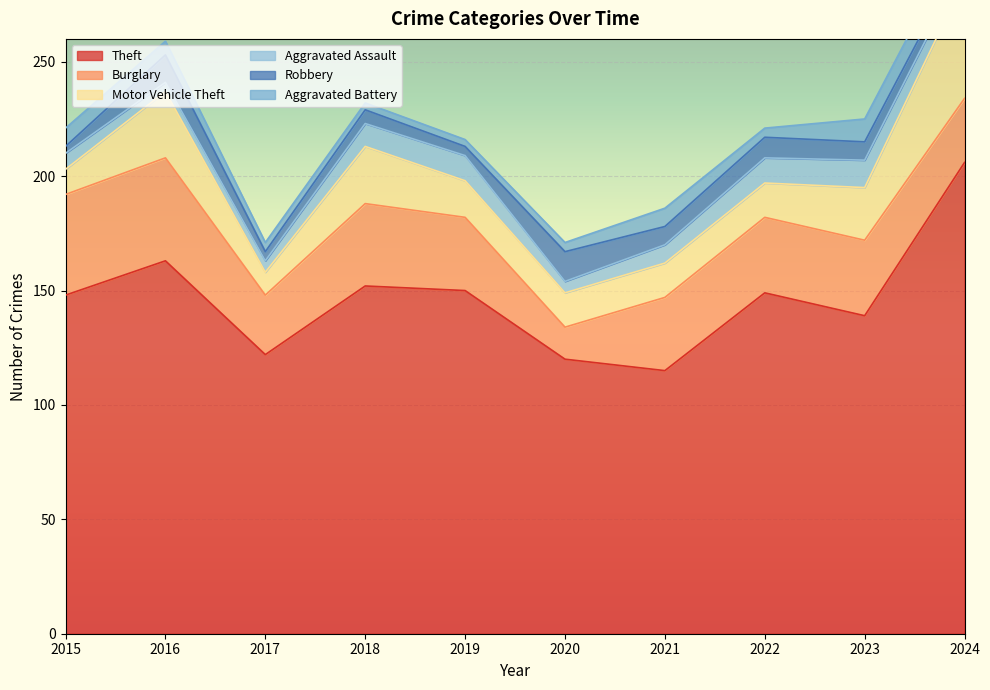

Is the value of Burglary at 2017 greater than the value of Robbery at 2015?

Yes